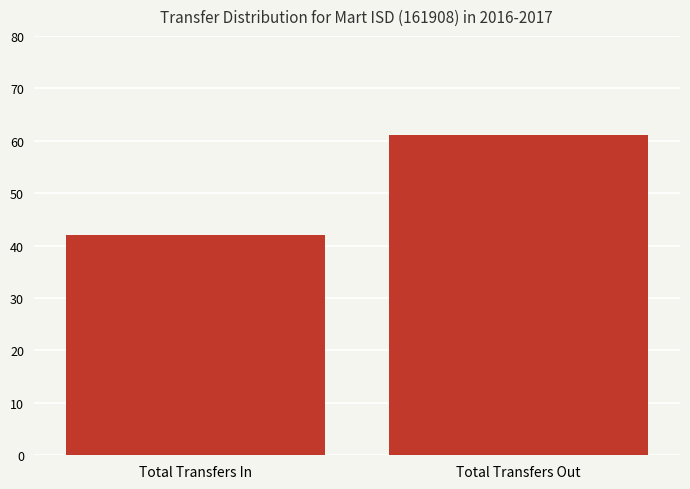

At which category does the chart reach its peak across all series?

Total Transfers Out